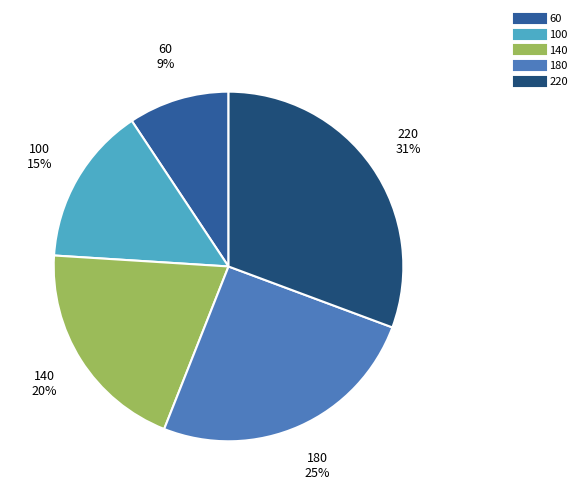

True or false: 220 accounts for 31% of the total.

True